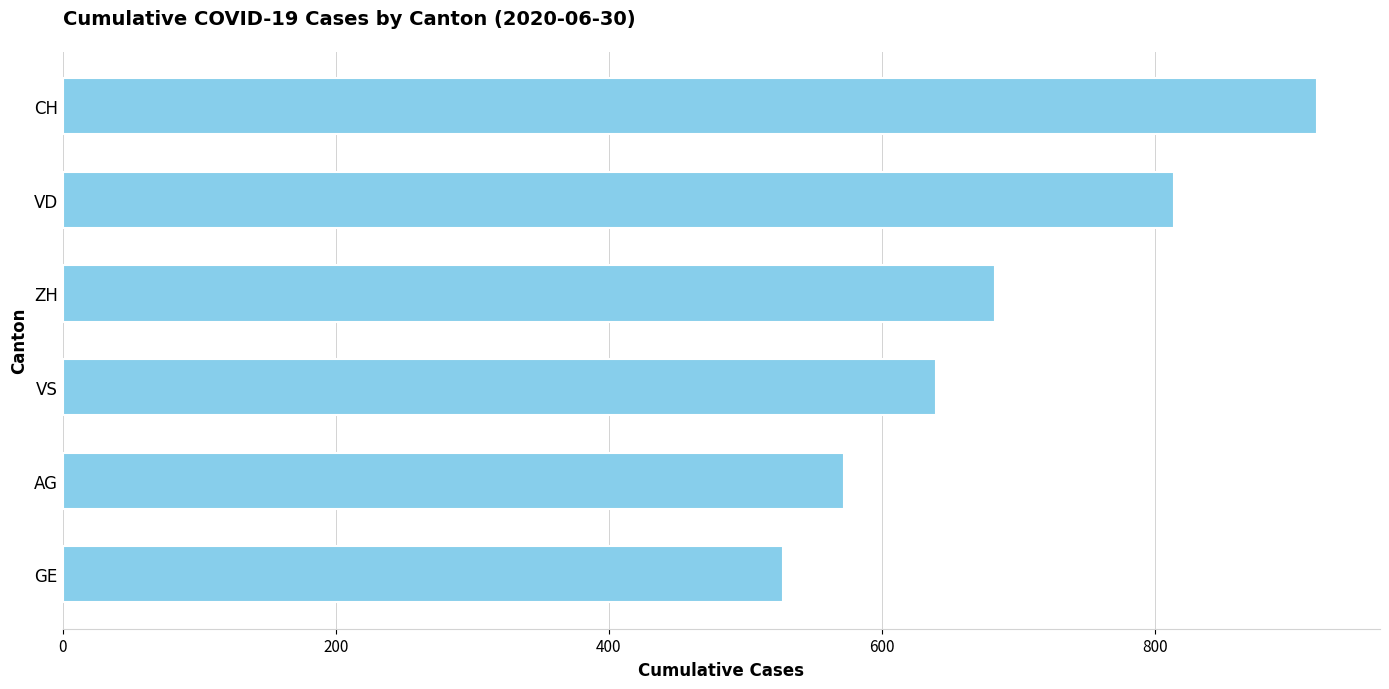

Reading bottom to top, list all the values displayed in this chart.

528	572	640	683	814	919